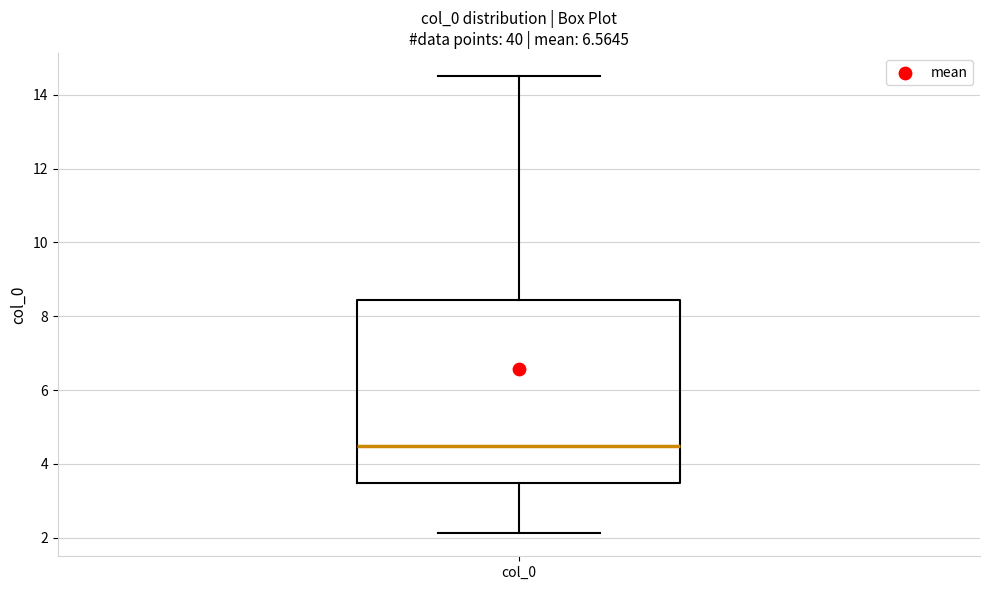

Where does the upper whisker of the box for col_0 end on the y-axis? The values are not printed on the chart, so give them approximately, as read against the axis.

14.6